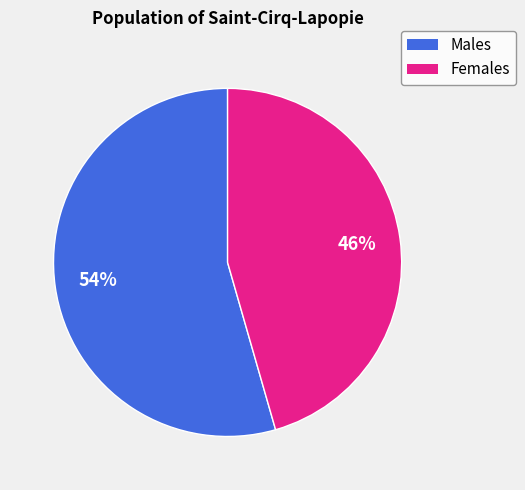

How many slices are in this pie chart?

2